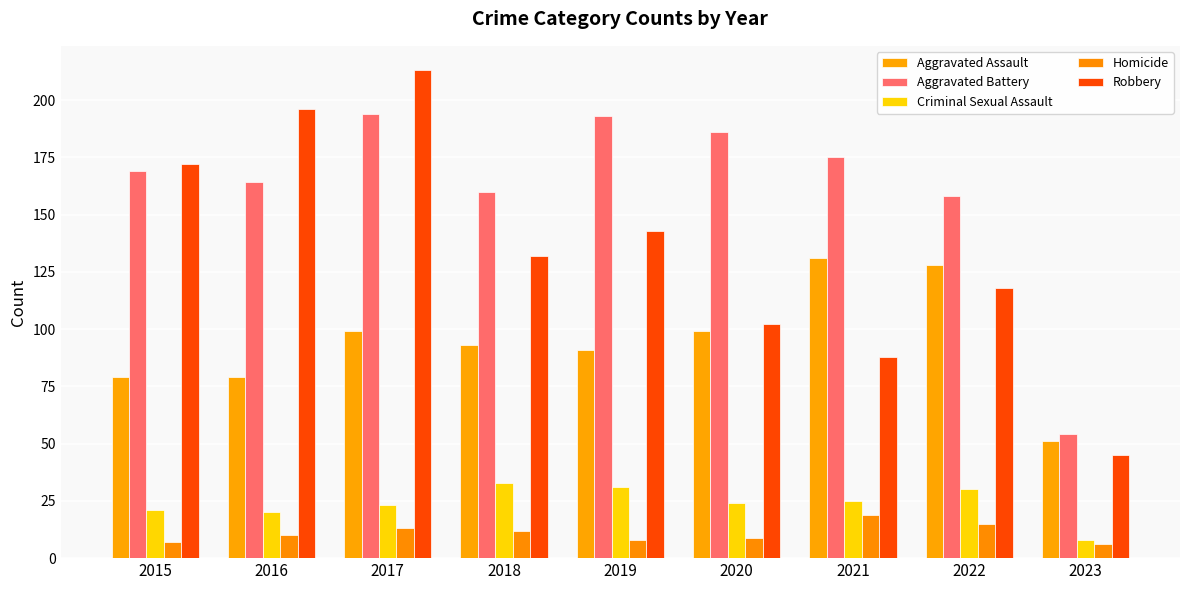

Reading right to left, what are all the values shown in this chart?

Aggravated Assault: 51	128	131	99	91	93	99	79	79
Aggravated Battery: 54	158	175	186	193	160	194	164	169
Criminal Sexual Assault: 8	30	25	24	31	33	23	20	21
Homicide: 6	15	19	9	8	12	13	10	7
Robbery: 45	118	88	102	143	132	213	196	172